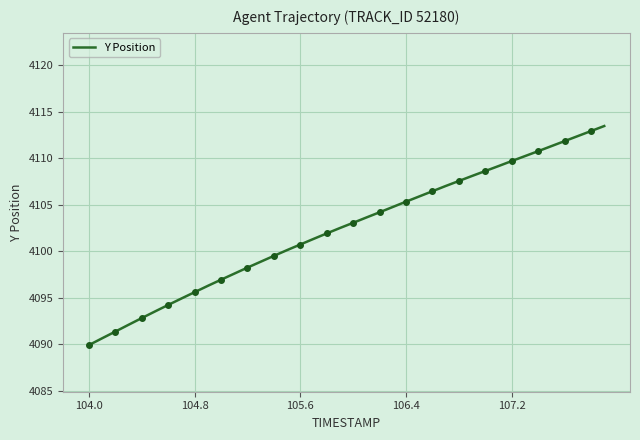

What is the smallest value displayed?

4089.9